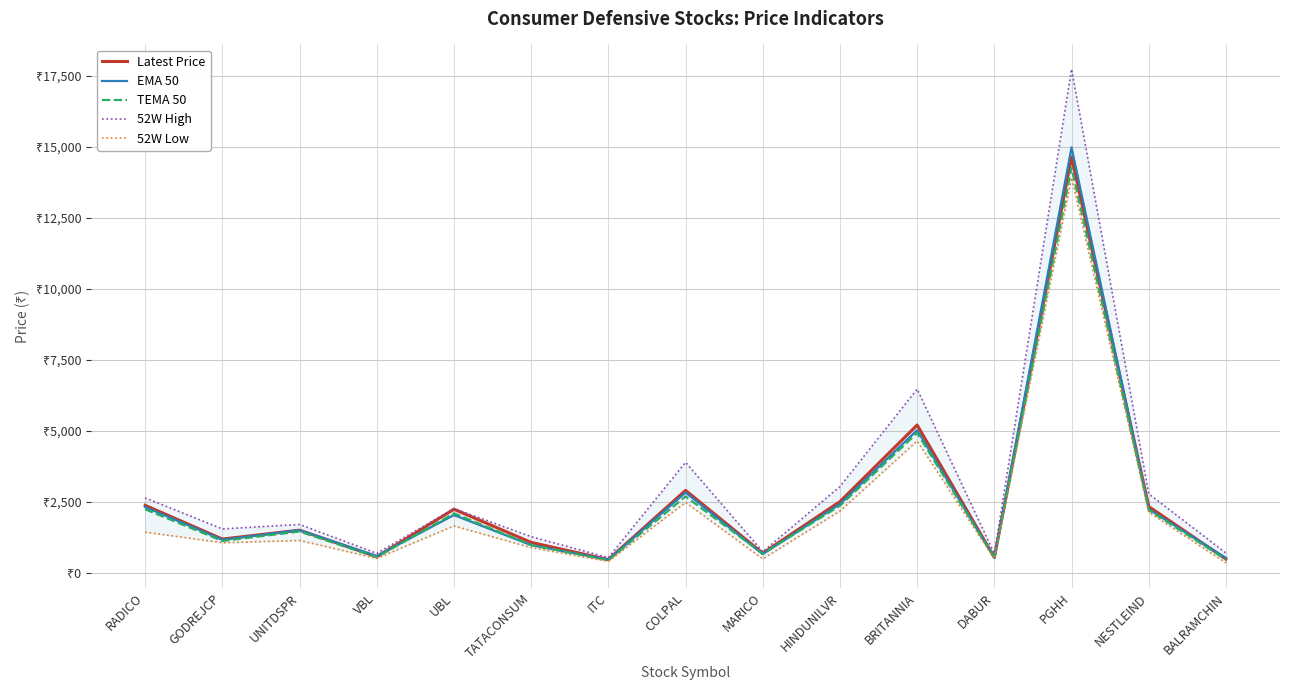

At which label is 52W High closest to 9136?

BRITANNIA